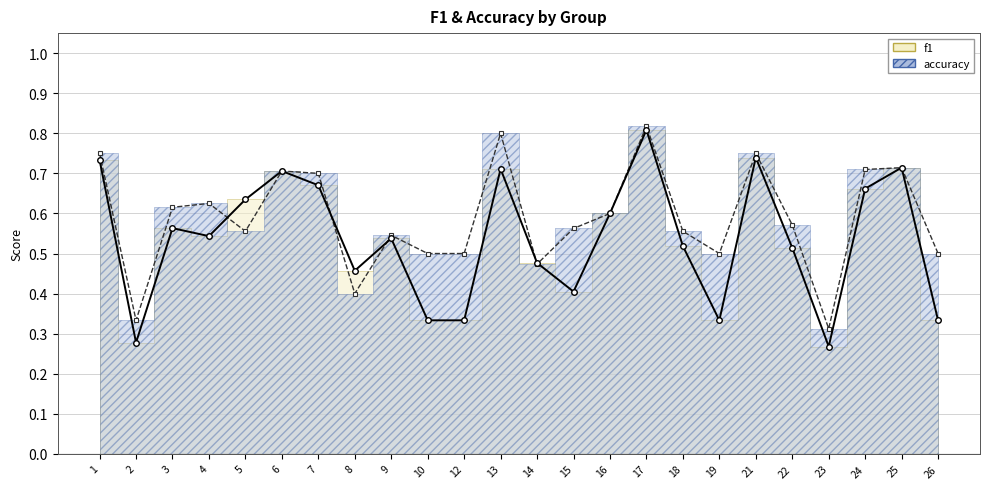

At how many categories does at least one series exceed 0?

24